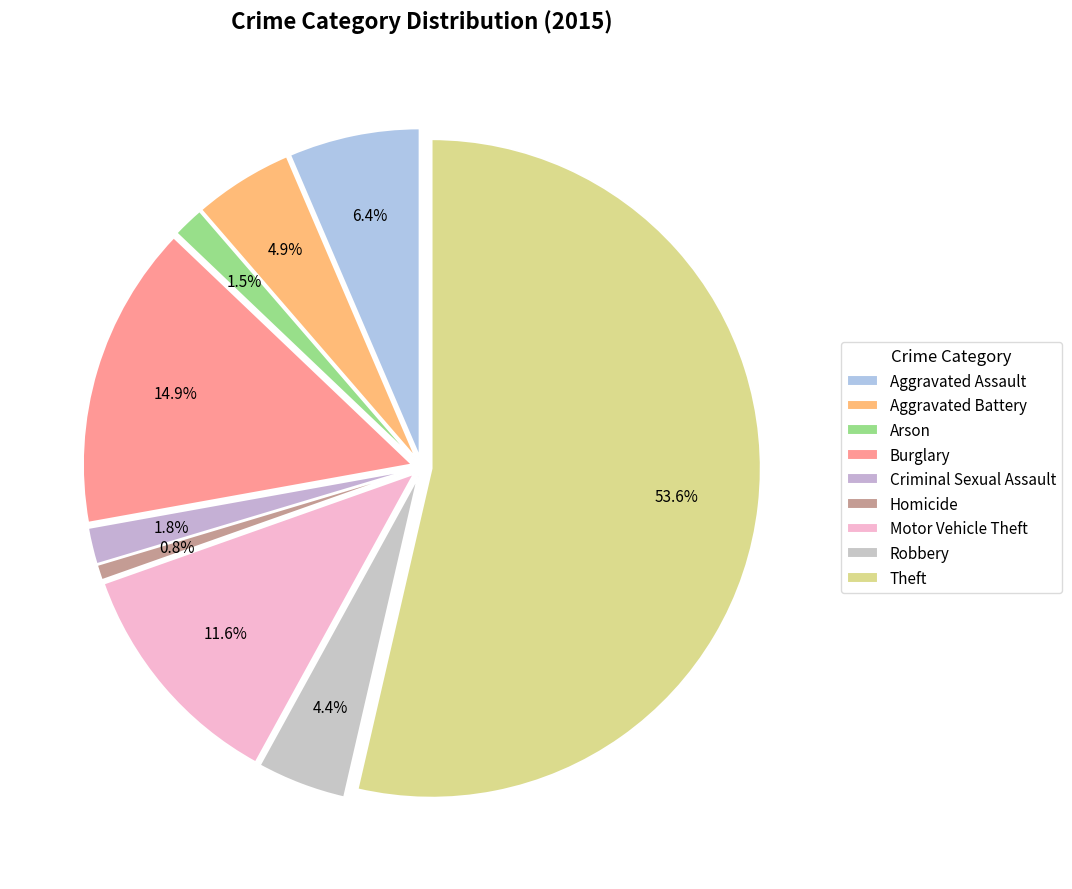

Which category has the biggest portion of the pie?

Theft